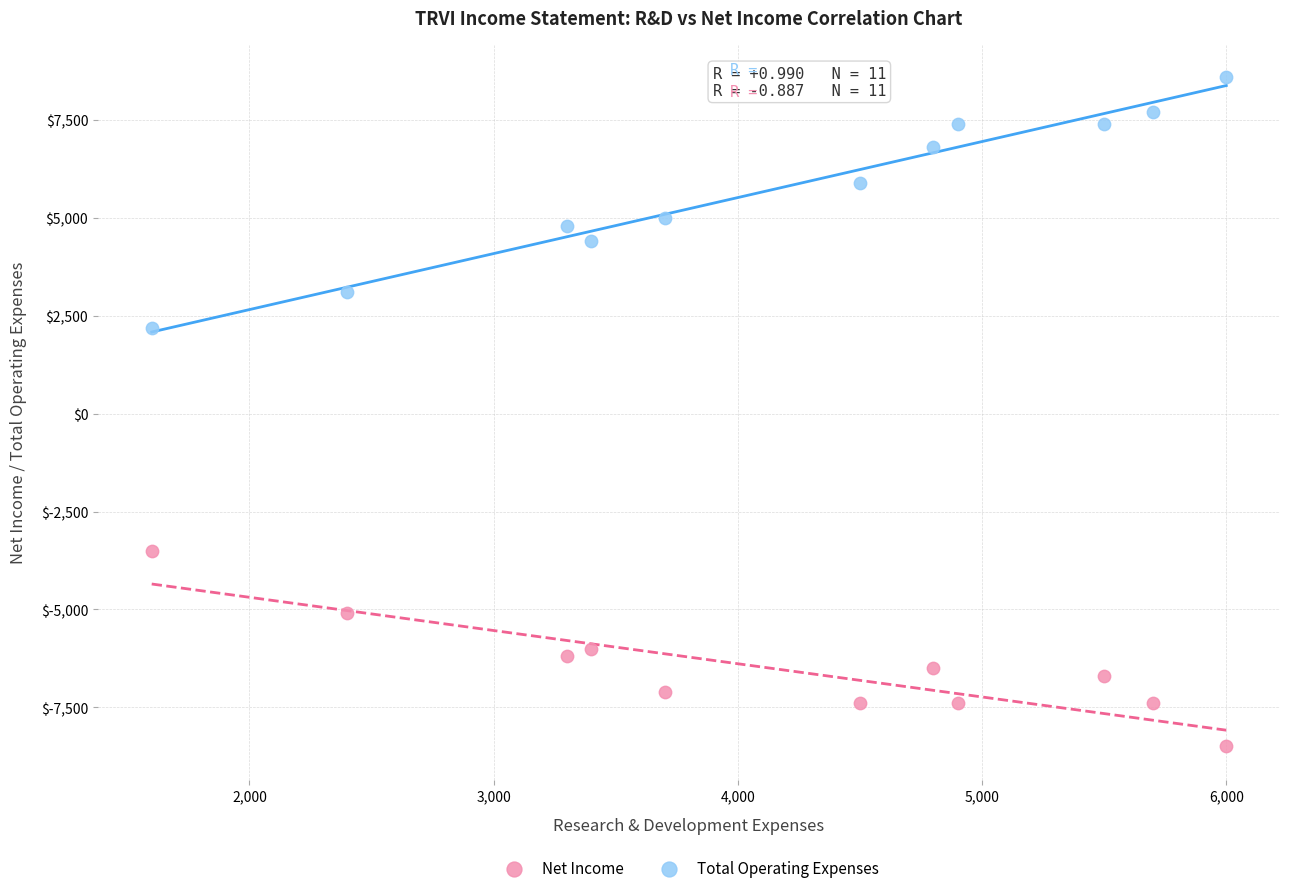

What is the X range (max minus min) for the scatter plot?

4400